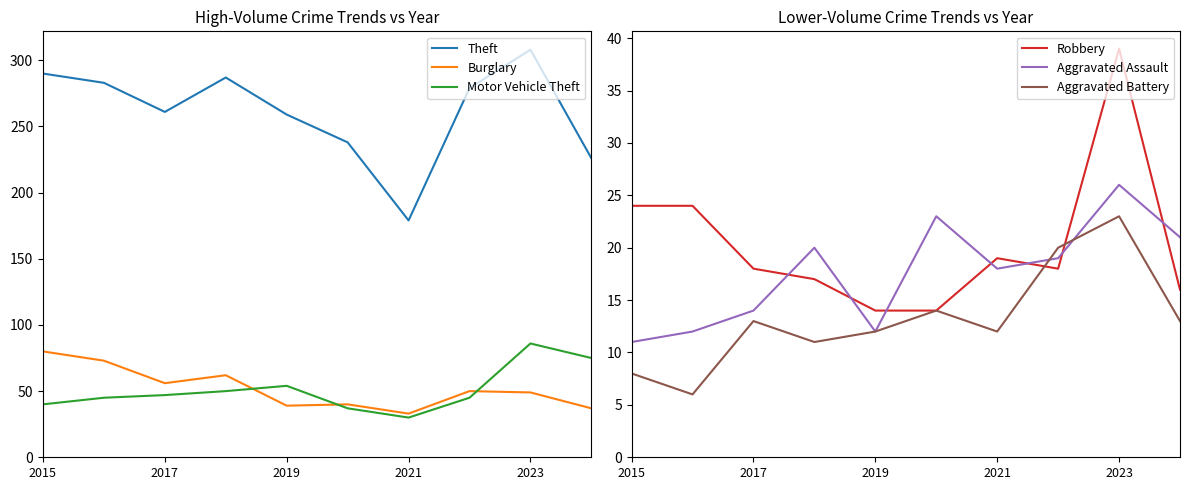

True or false: Aggravated Assault and Burglary intersect in this chart.

False